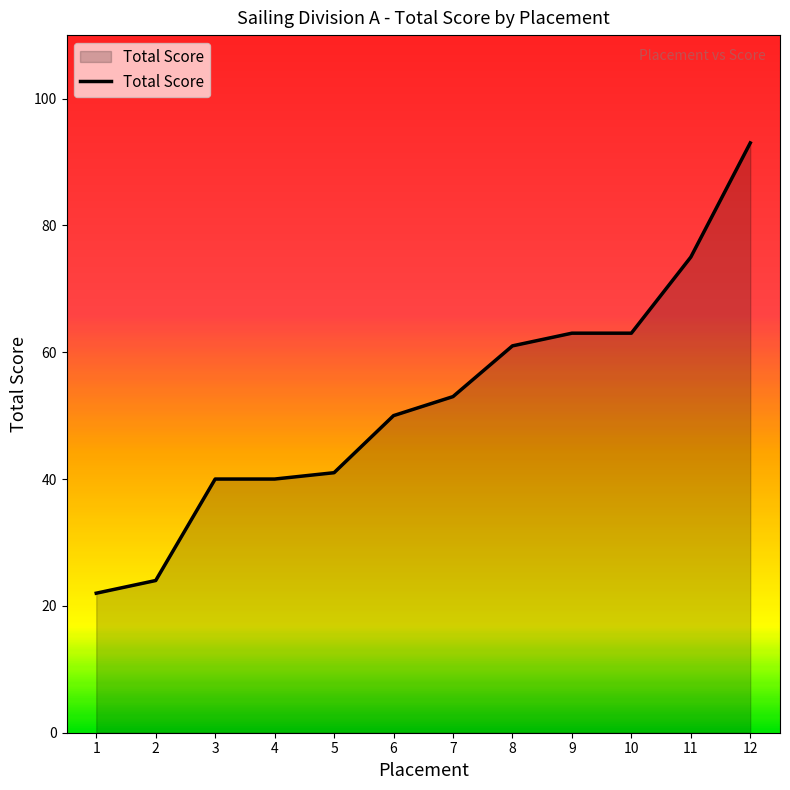

Reading left to right, transcribe all the data shown in this chart.

22	24	40	40	41	50	53	61	63	63	75	93